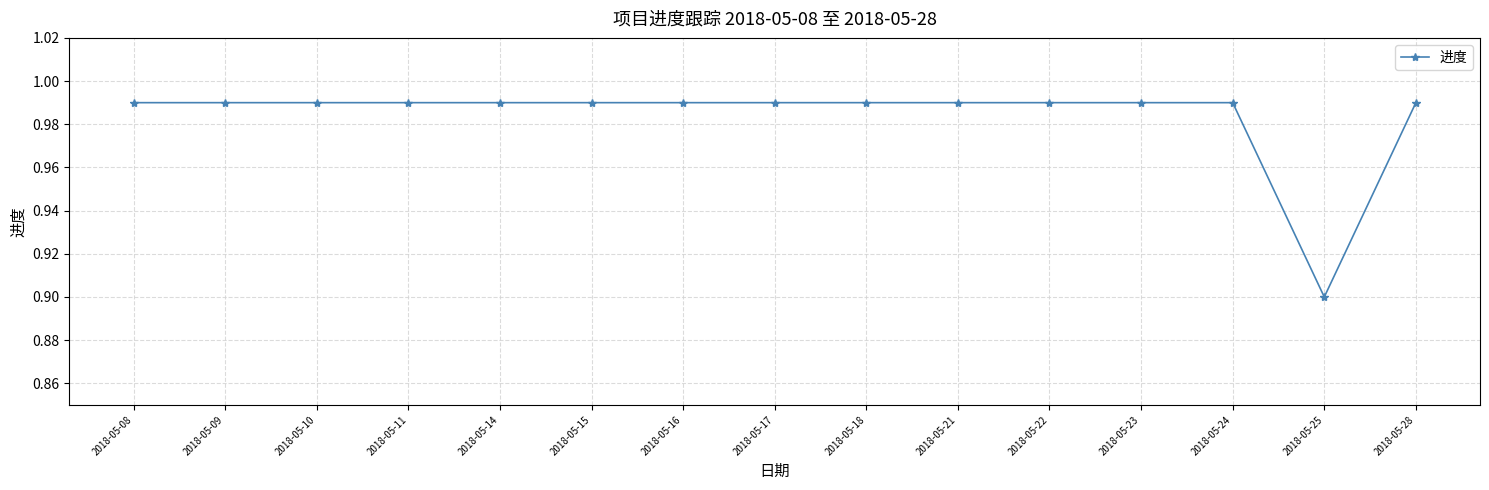

What is the sum of the values at 2018-05-17 and 2018-05-10?

2.0